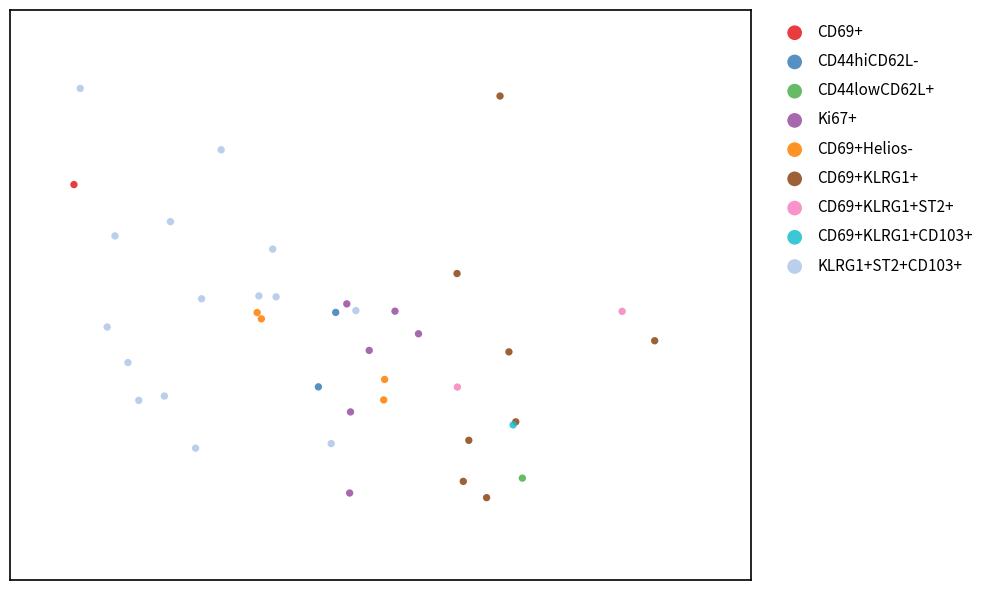

Which series reaches the minimum Y coordinate?

CD69+KLRG1+